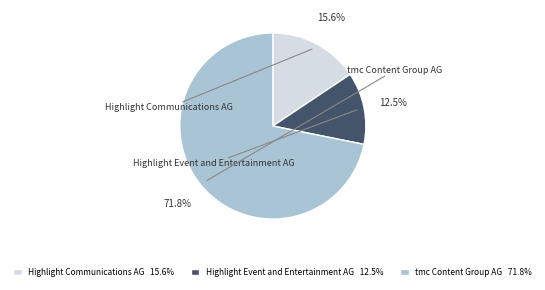

Which slice represents more than half of the pie?

tmc Content Group AG